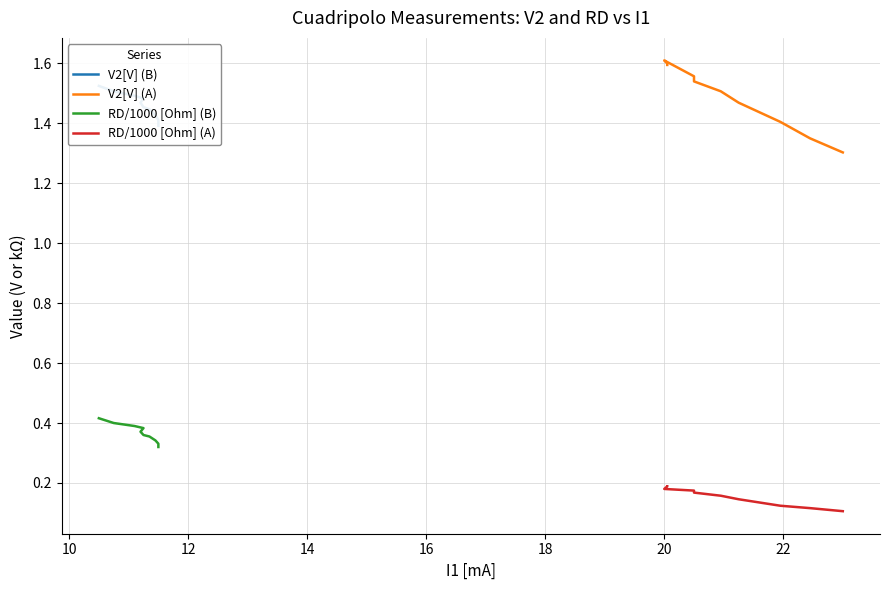

True or false: RD/1000 [Ohm] (B) and RD/1000 [Ohm] (A) cross at least once.

False